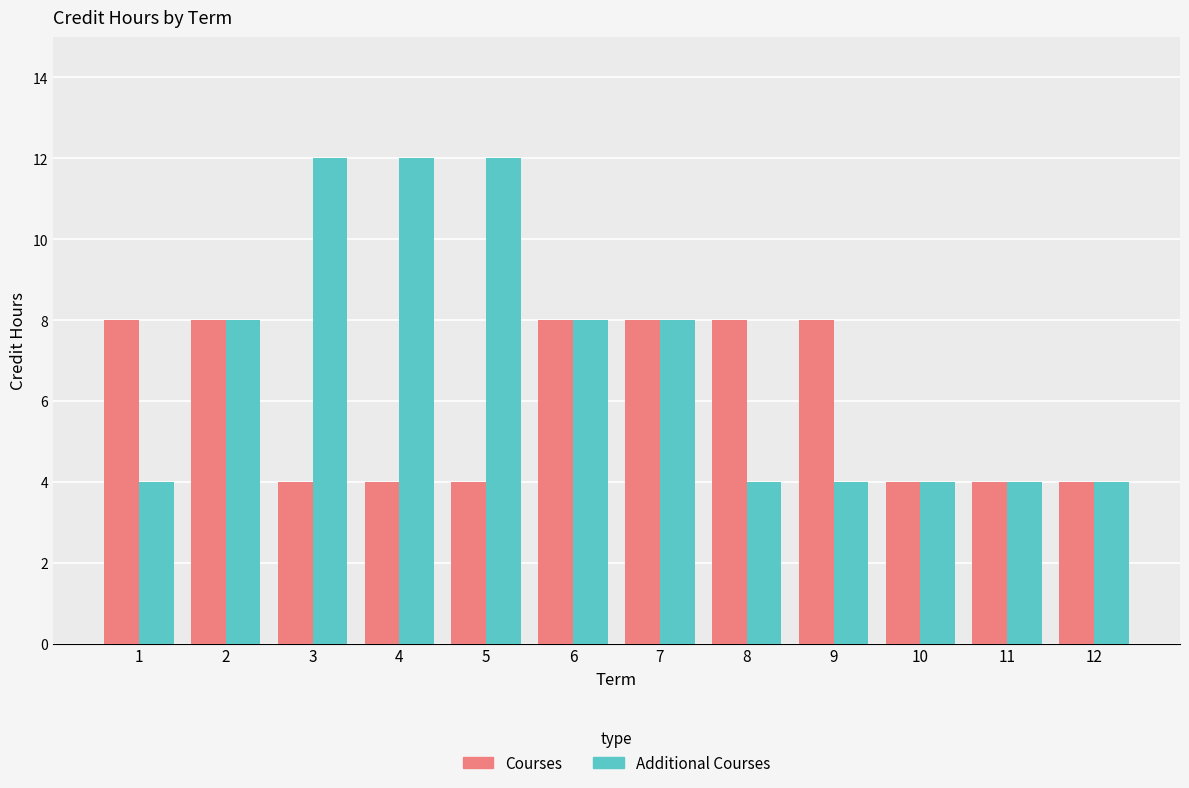

How many values in the Additional Courses series are below 8?

6